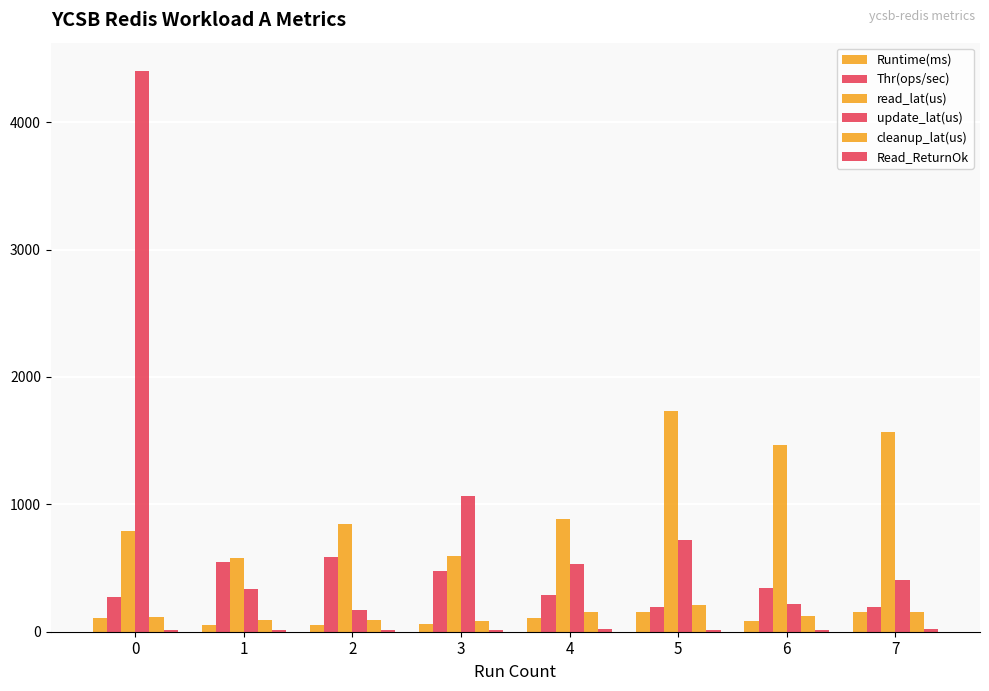

Which category has the lowest value in the Runtime(ms) series?

2